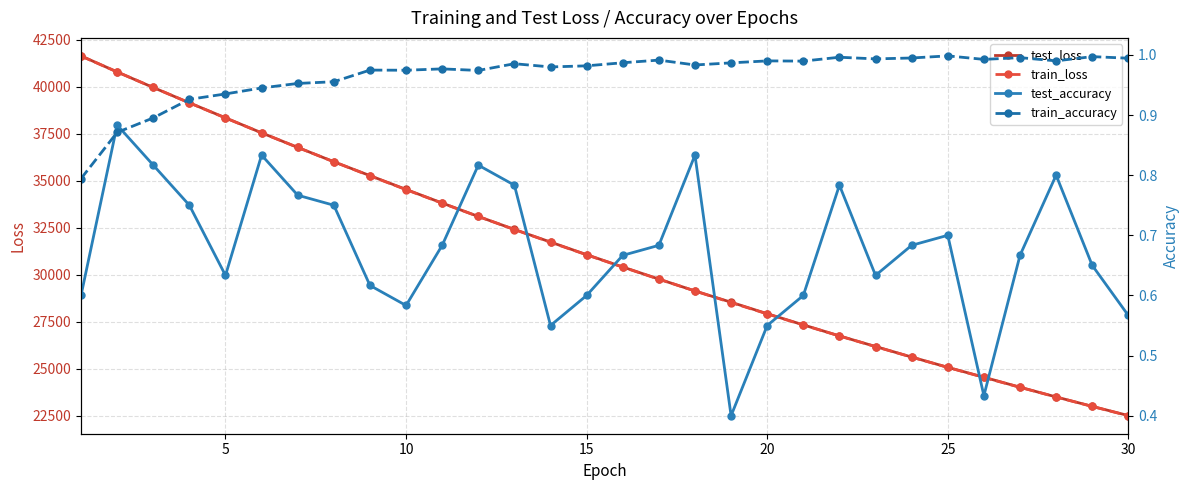

What is the highest value of the train_loss series?

41630.5